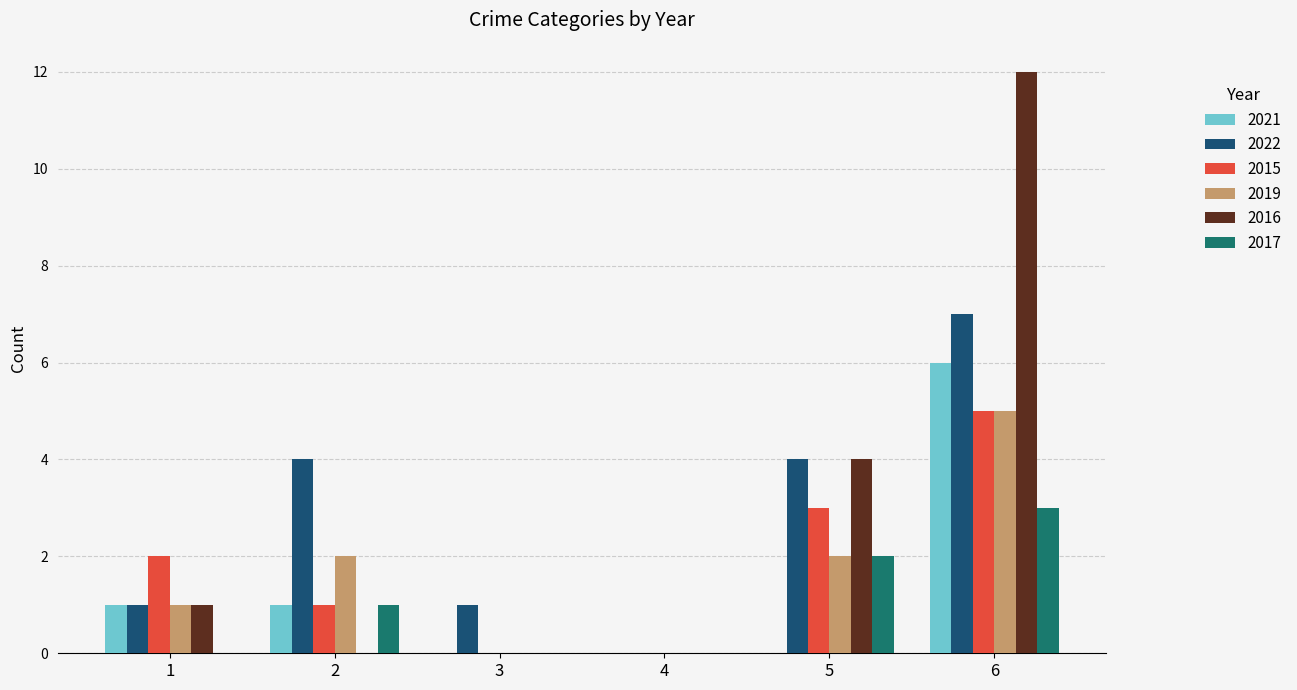

True or false: 2016 has a value of 0 at 4.

True